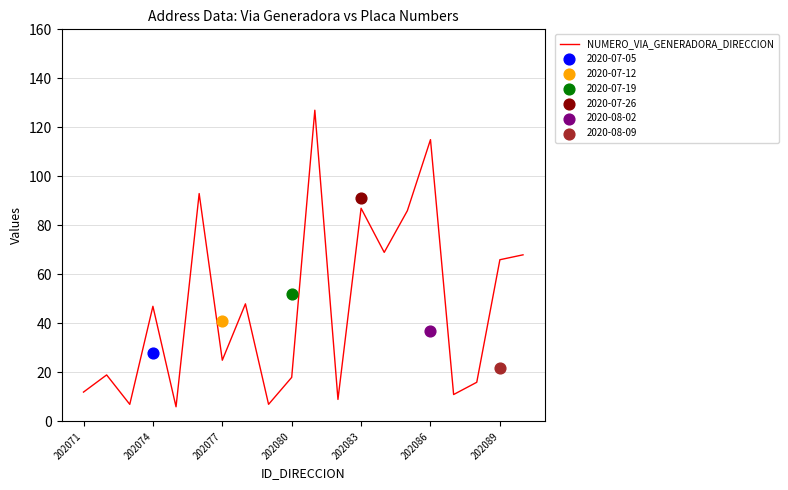

The NUMERO_VIA_GENERADORA_DIRECCION series shows 28 at 202074. True or false?

False